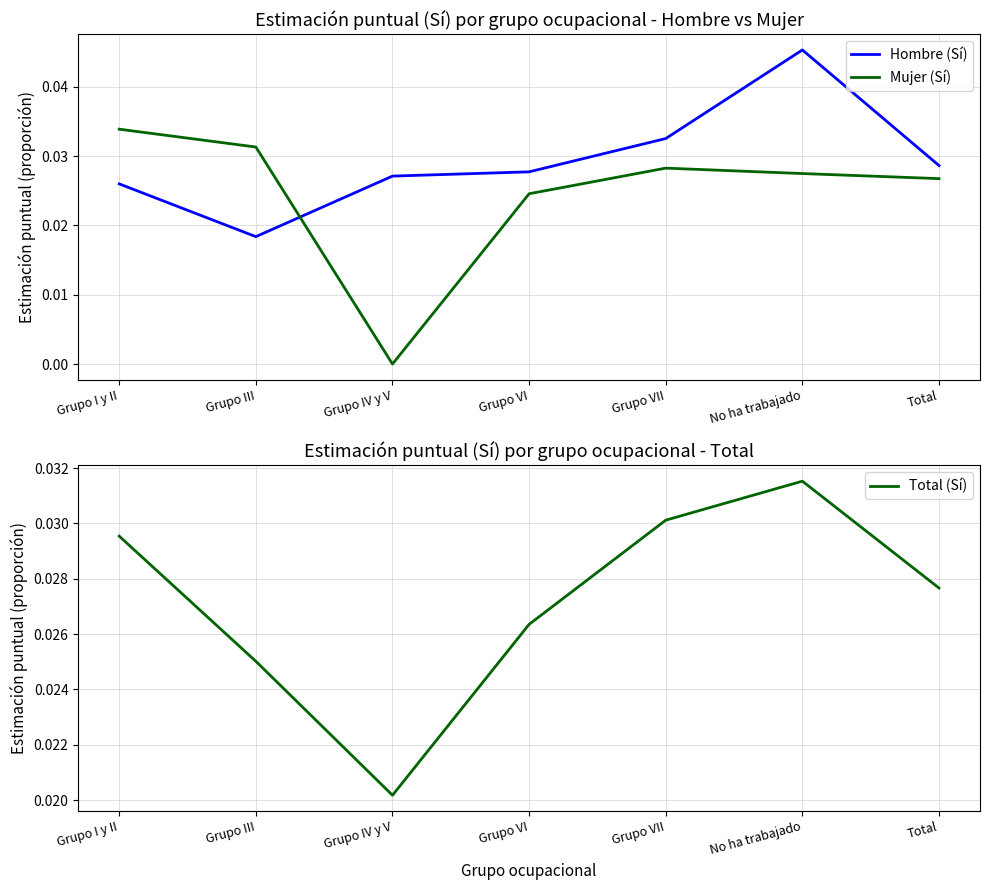

At which category is the sum across all series the highest?

No ha trabajado